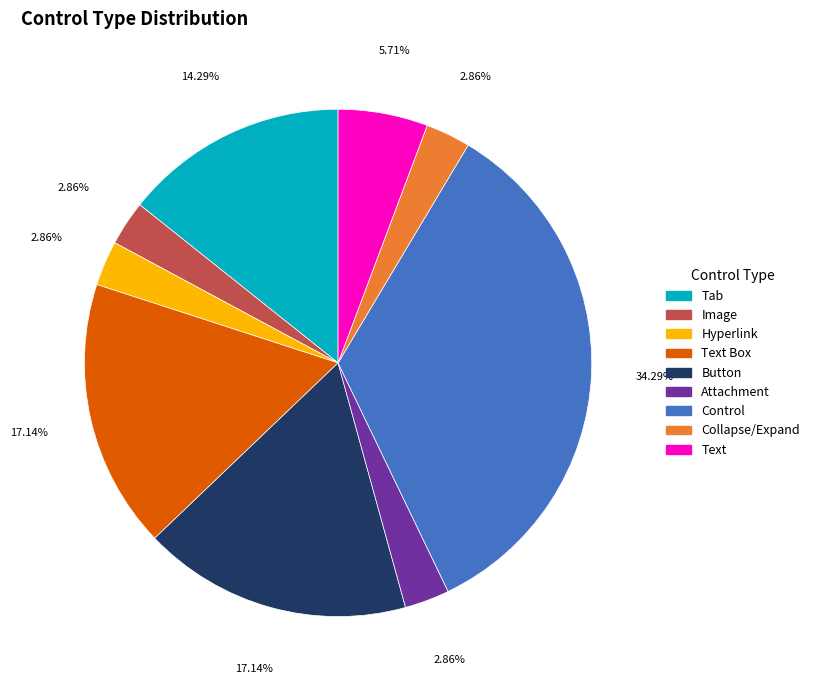

Does Image represent more than half of the total?

No